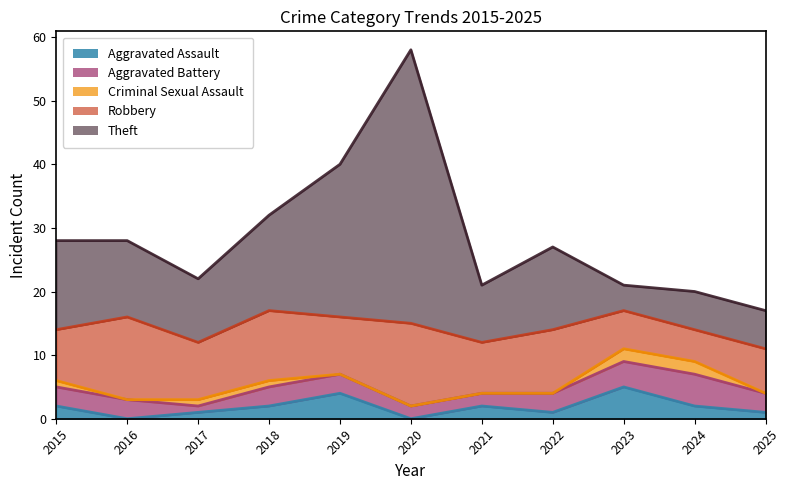

Where is Theft nearest to the value 23?

2019